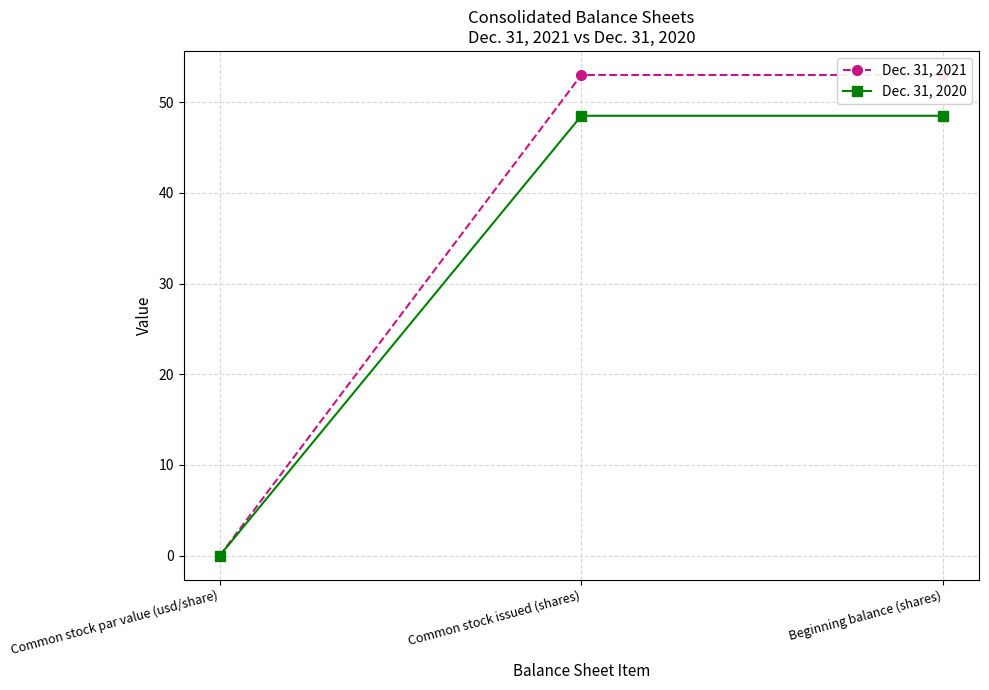

What are all the series names shown in the legend?

Dec. 31, 2021, Dec. 31, 2020